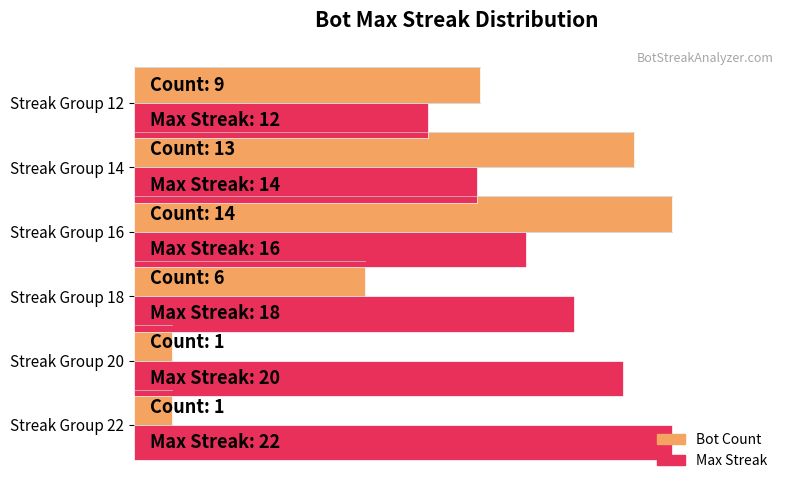

What are all the series names shown in the legend?

Bot Count, Max Streak